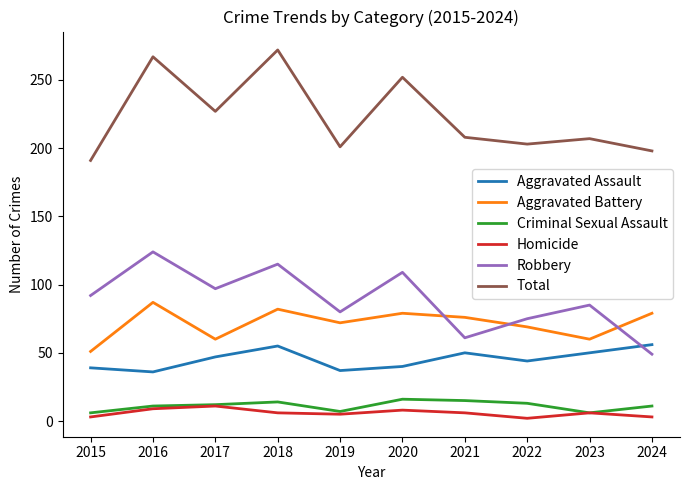

The value of Aggravated Assault at 2016 is 36. True or false?

True